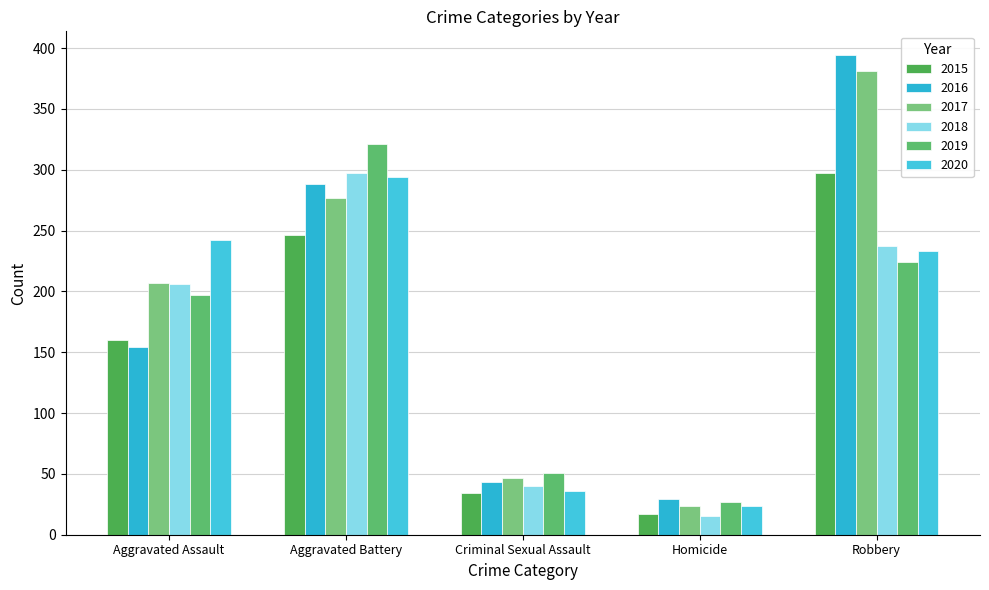

The 2016 series shows 288 at Aggravated Battery. True or false?

True